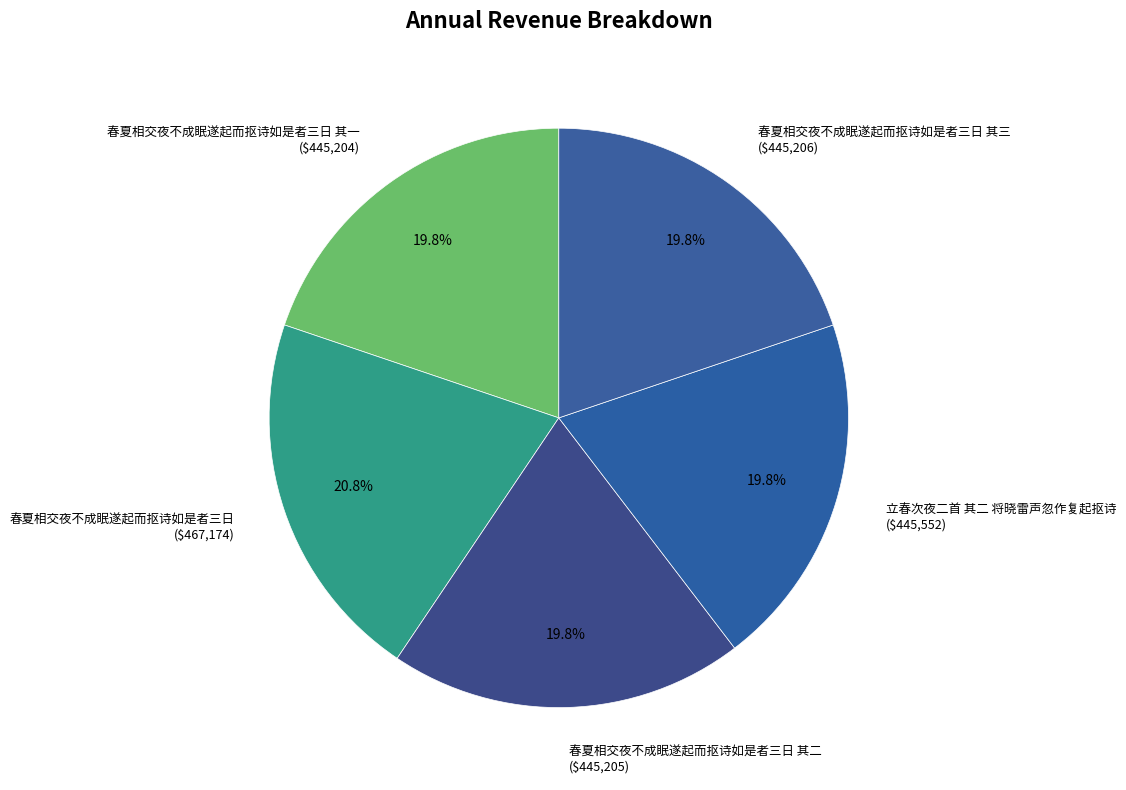

Count the number of slices in the pie.

5